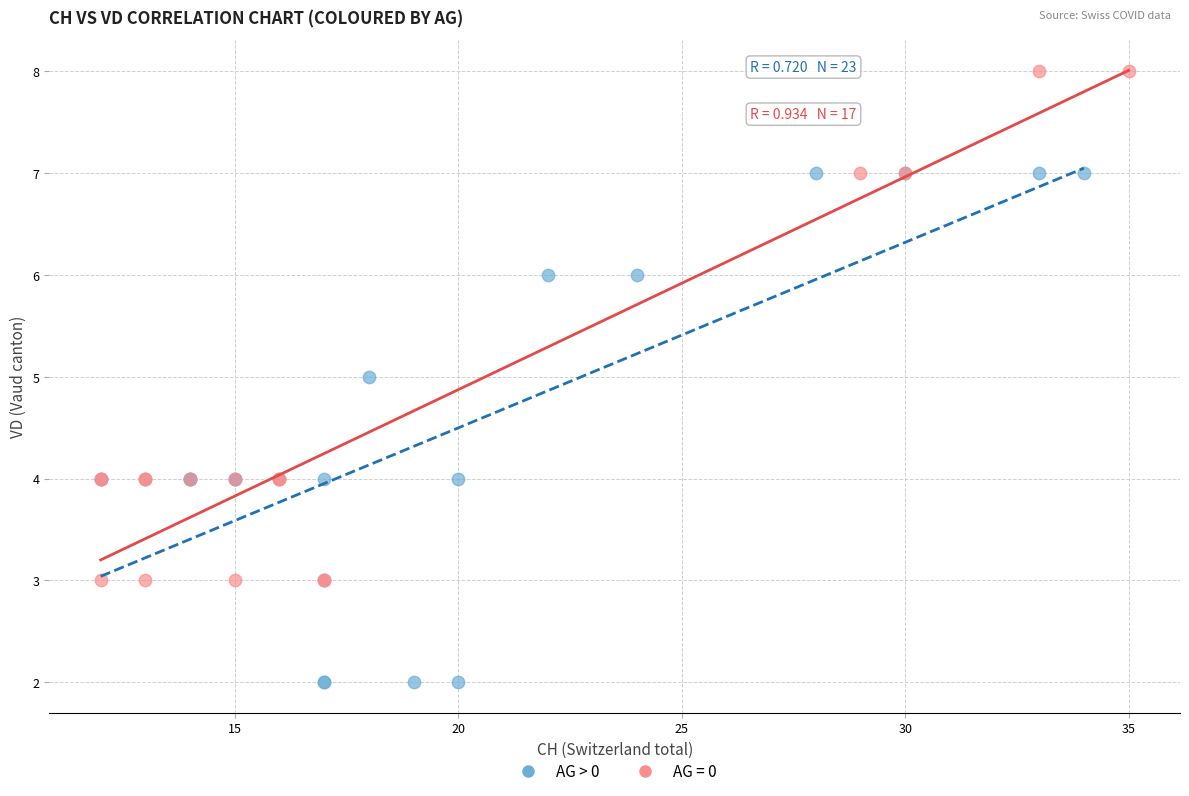

Which series reaches the maximum Y coordinate?

AG = 0